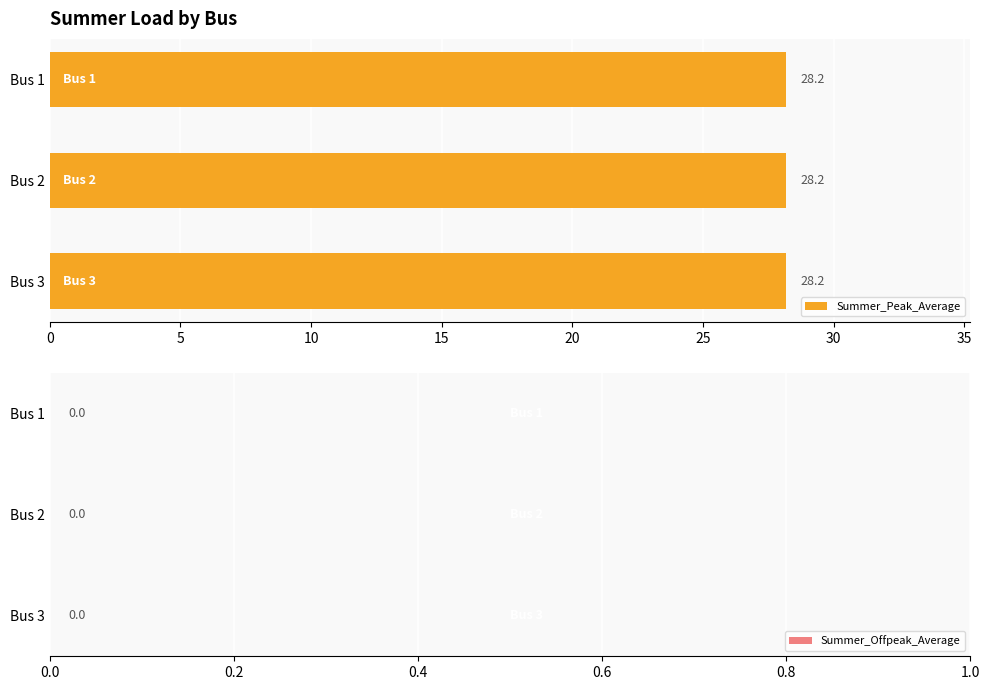

The value of Summer_Peak_Average at Bus 2 is 17.6. True or false?

False